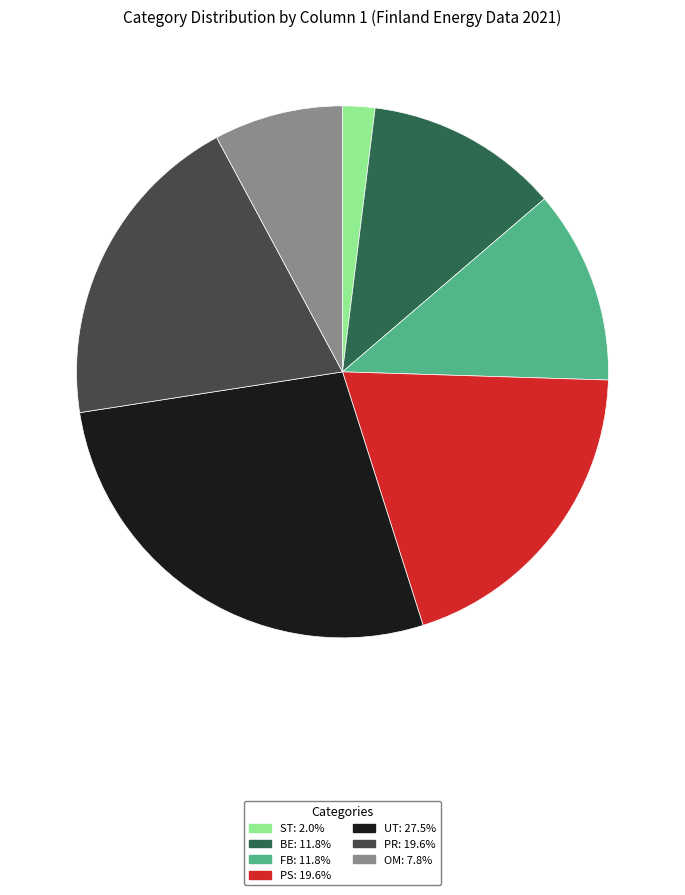

What is the largest slice in the pie chart?

UT